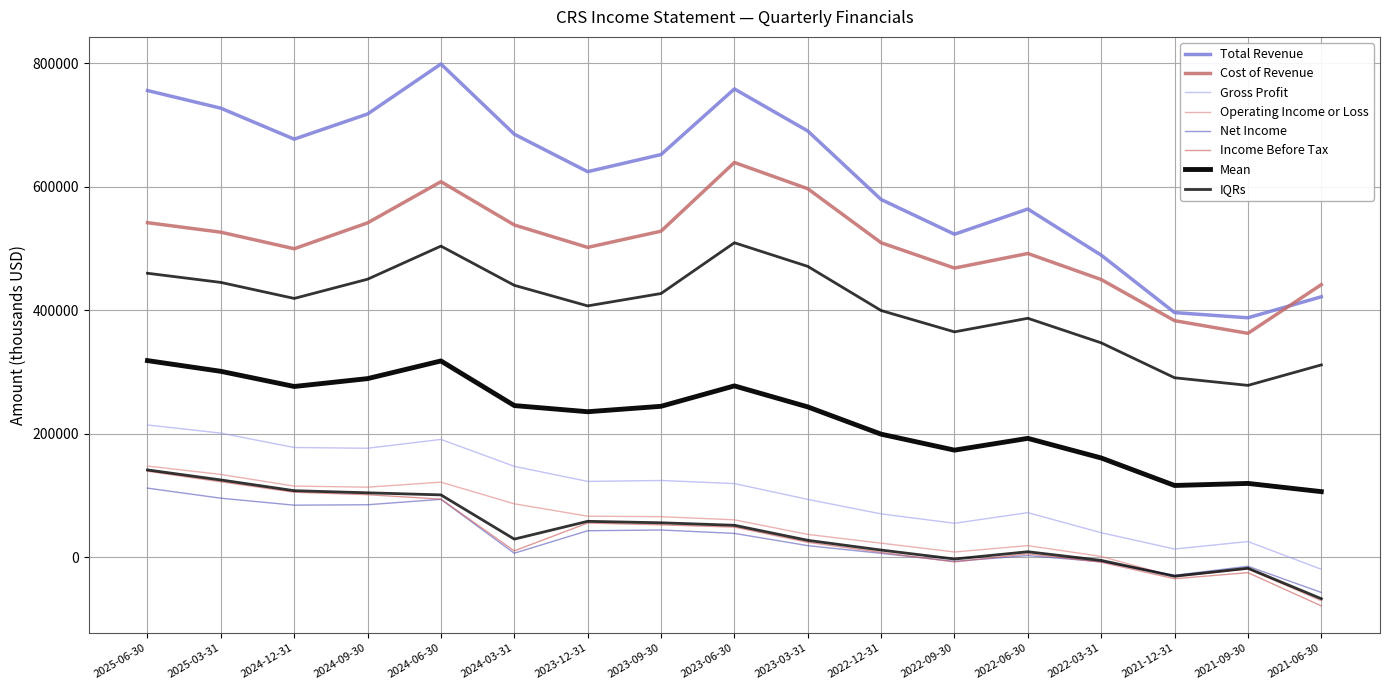

At which category does Gross Profit reach its first local valley?

2024-09-30